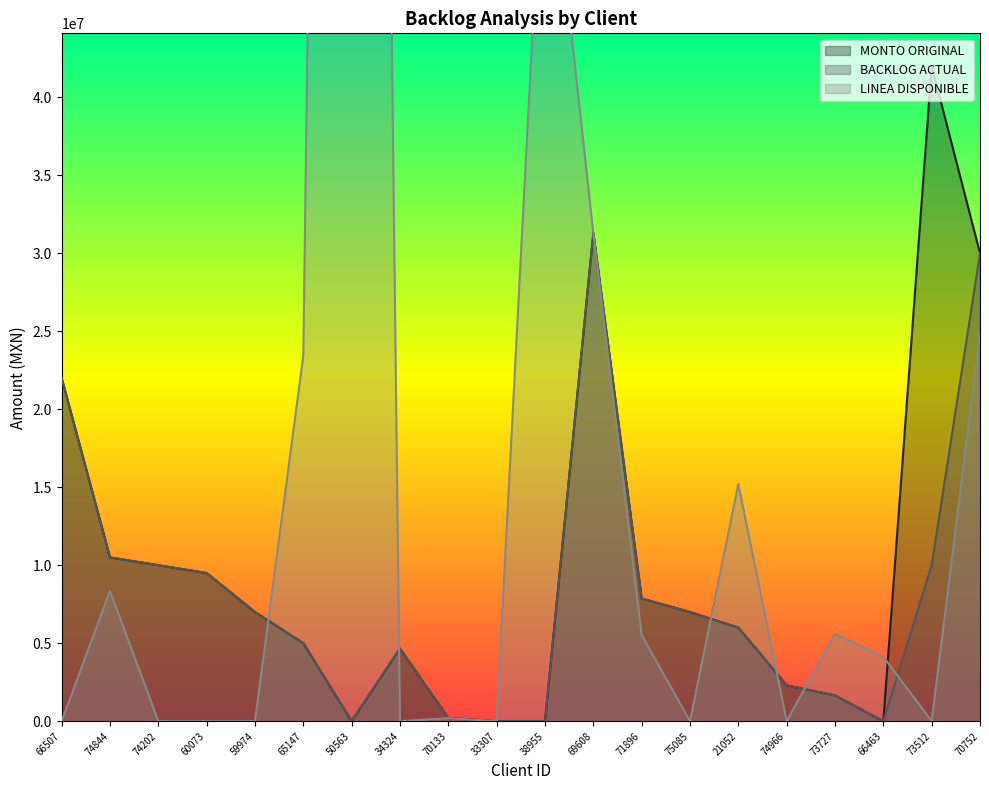

What is the sum of the LINEA DISPONIBLE values at 66507 and 74844?

8350000.0